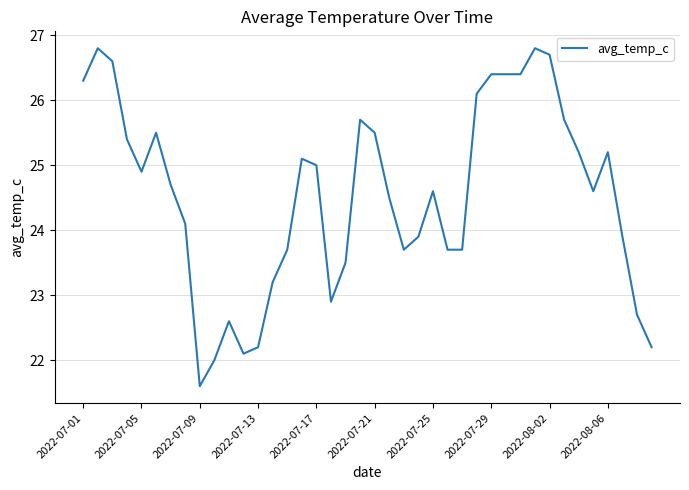

True or false: the data shows 24.6 at 2022-07-25.

True